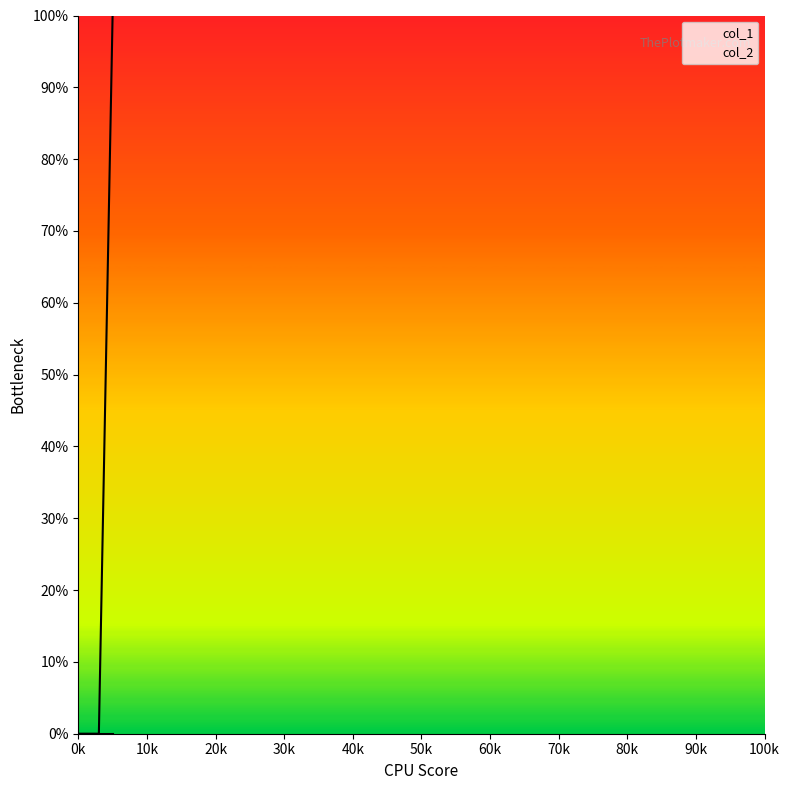

What is the difference between the maximum and minimum values?

1